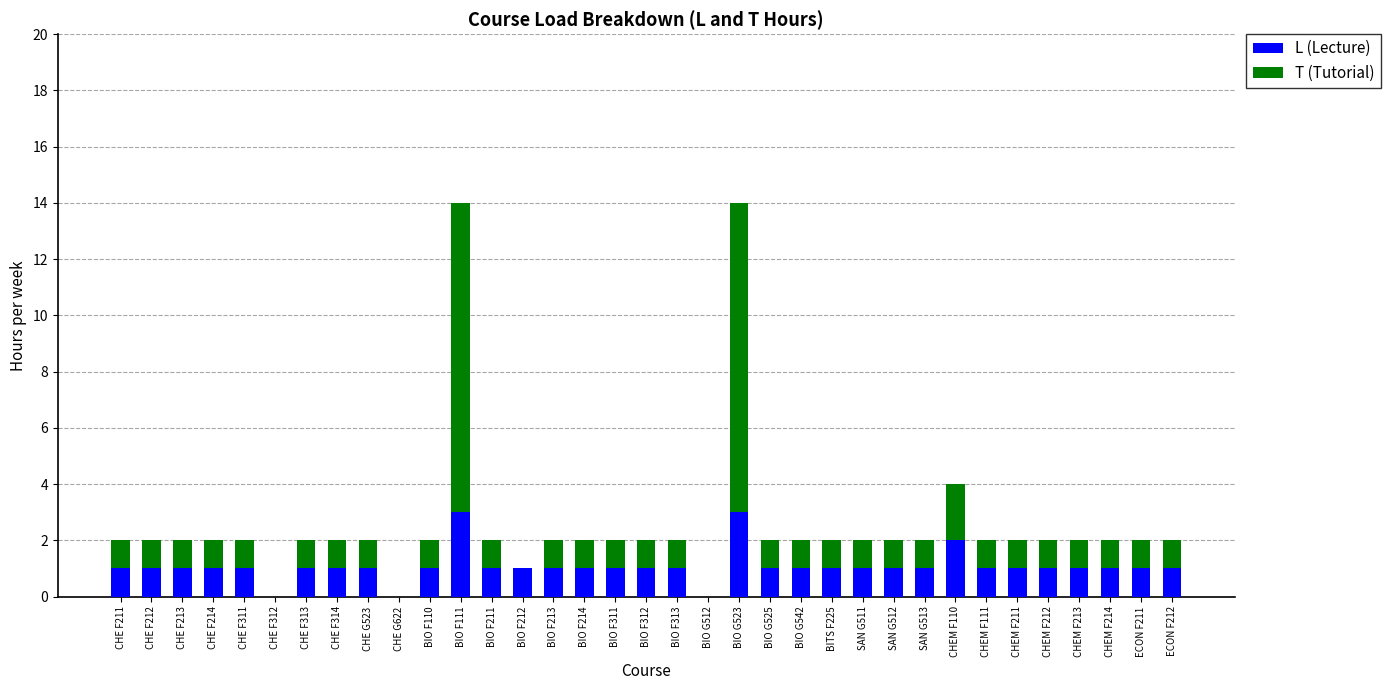

Count the number of categories in the chart.

35